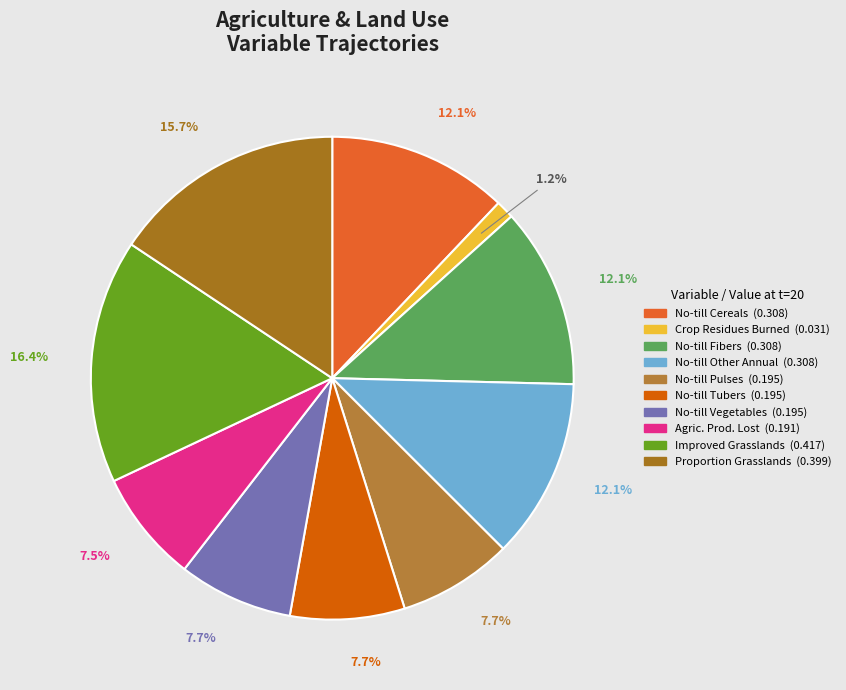

To the nearest percent, what is the difference between the largest and smallest slice percentages?

15%